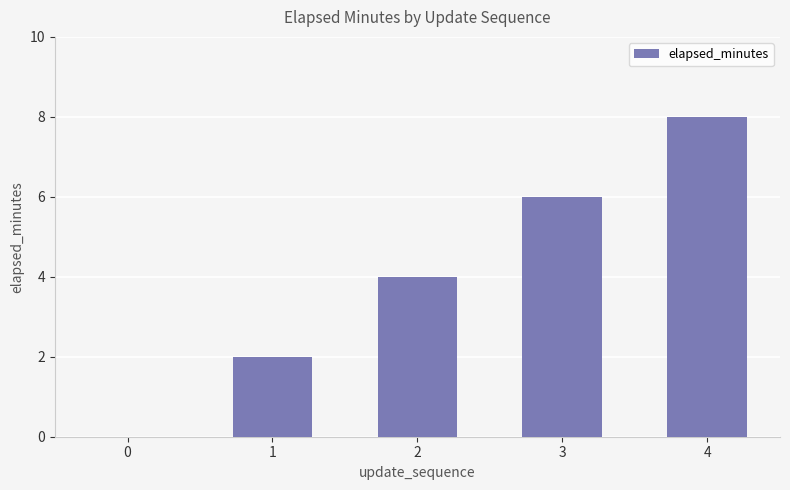

The value at 4 is 13. True or false?

False